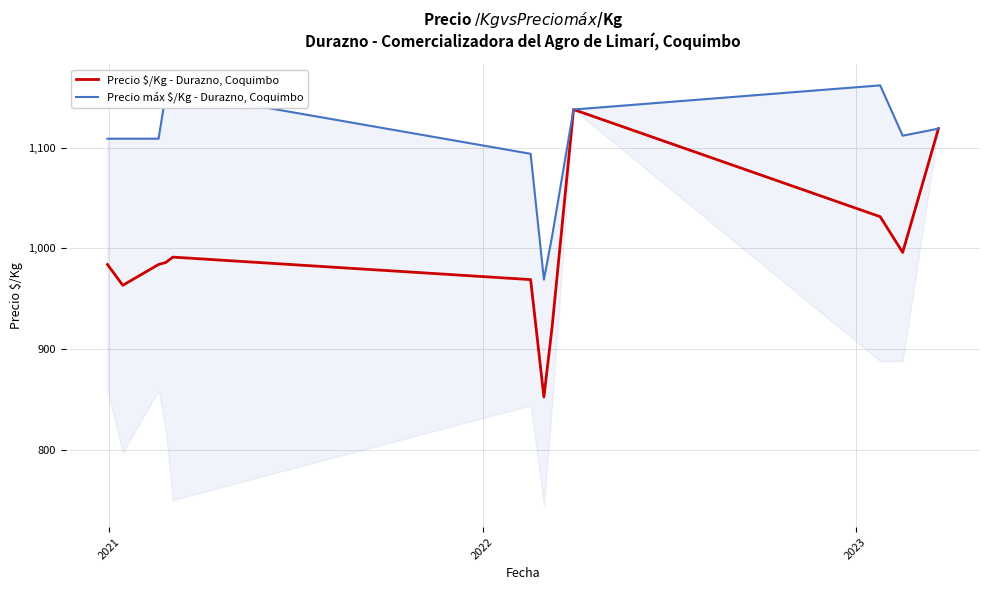

What is the highest value of the Precio $/Kg - Durazno, Coquimbo series?

1138.0